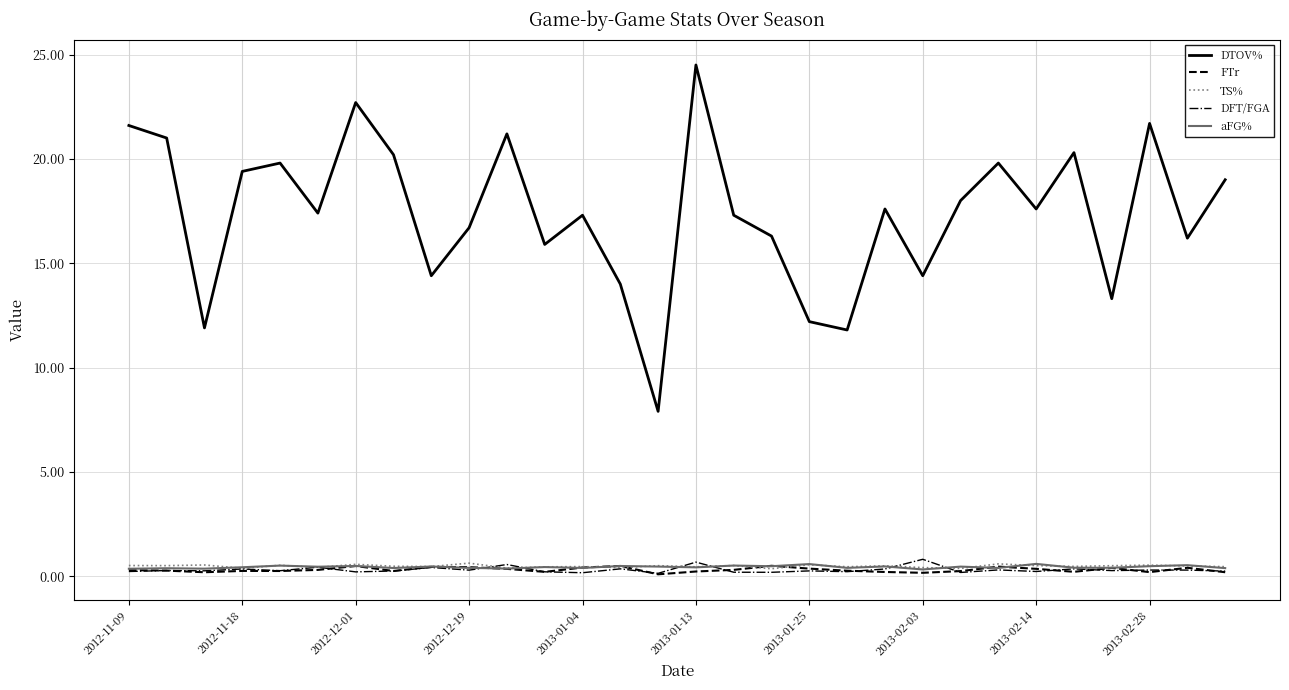

What is the value of the aFG% point at the 10th from the left?

0.4